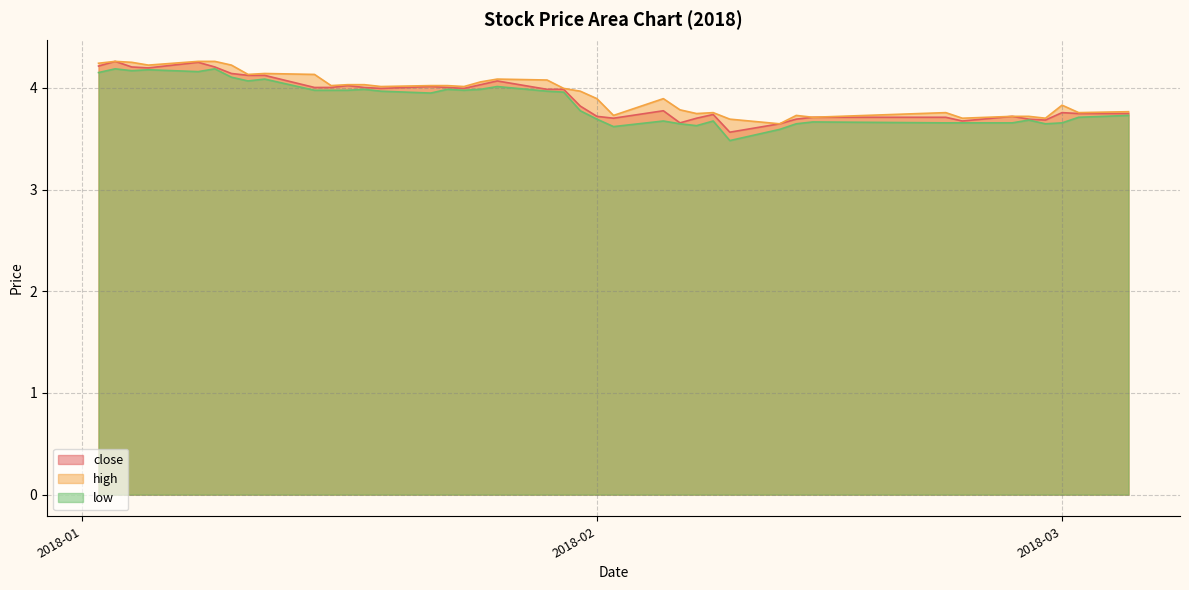

What is the highest value of the close series?

4.3